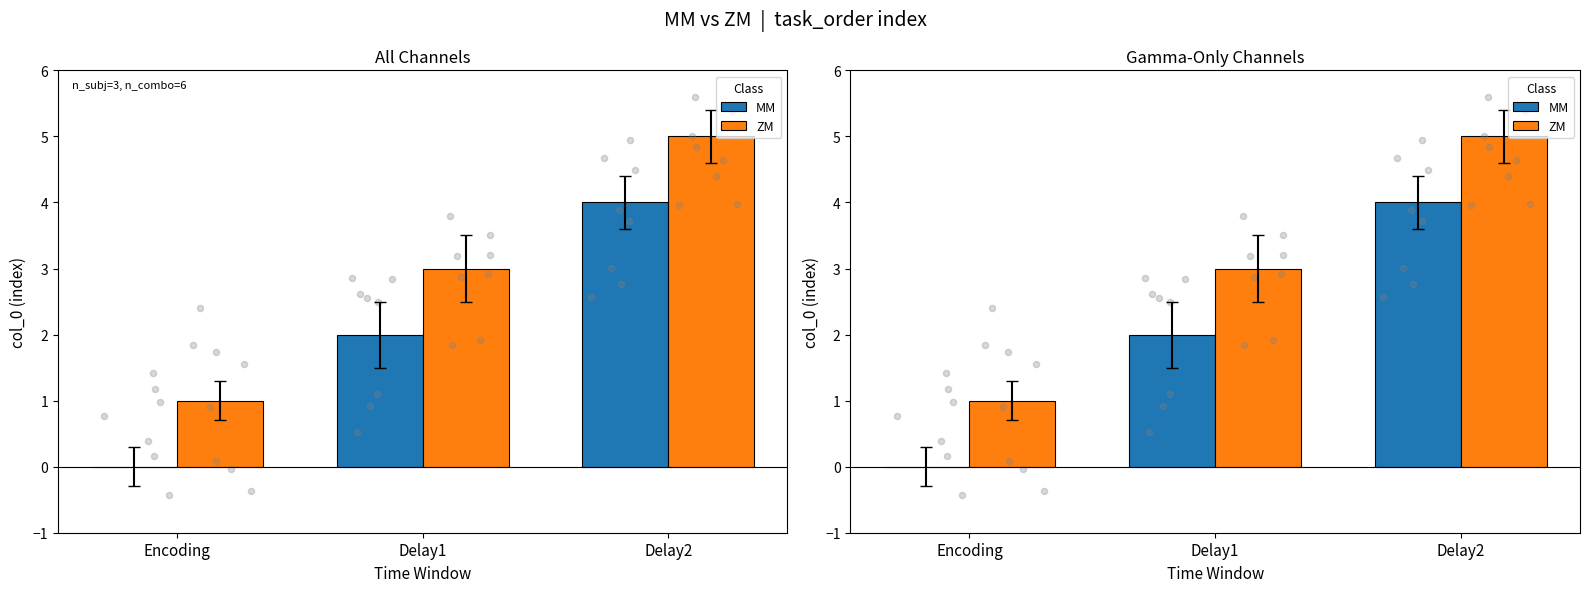

What are all the series names shown in the legend?

MM, ZM